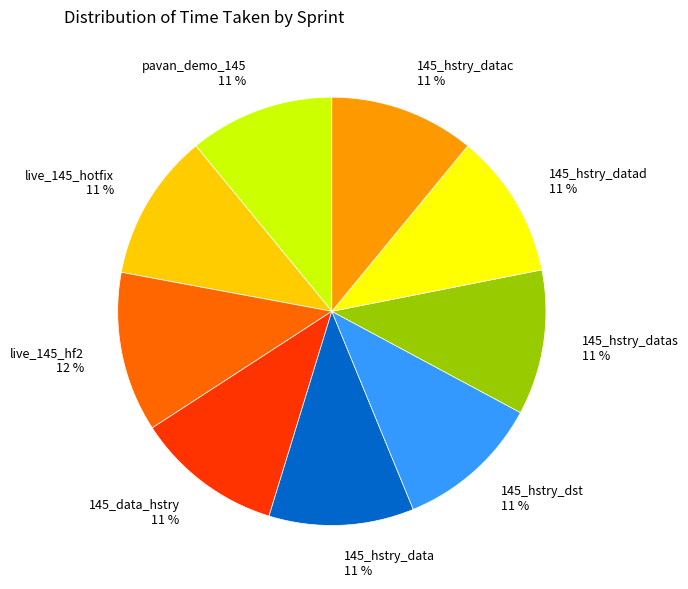

Does live_145_hf2 account for over 50% of the chart?

No